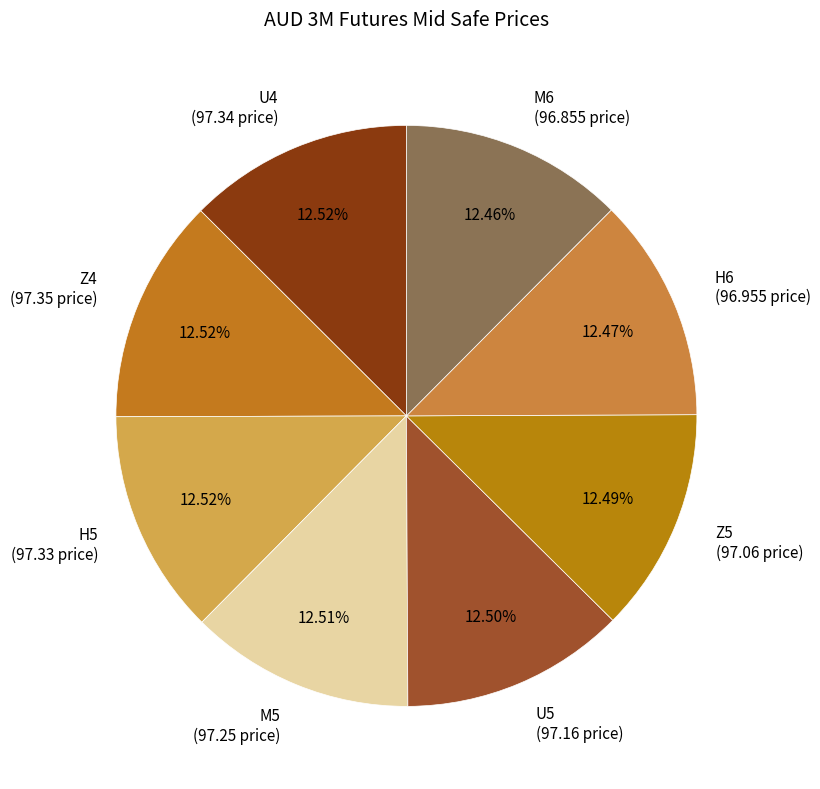

True or false: U4 accounts for 20% of the total.

False